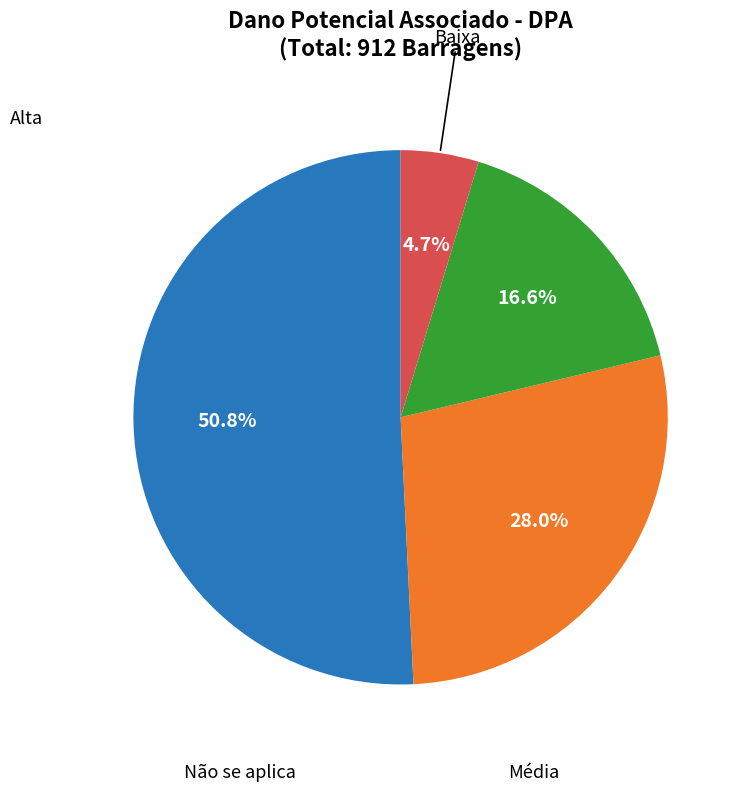

To the nearest percent, what is the average slice percentage?

25%